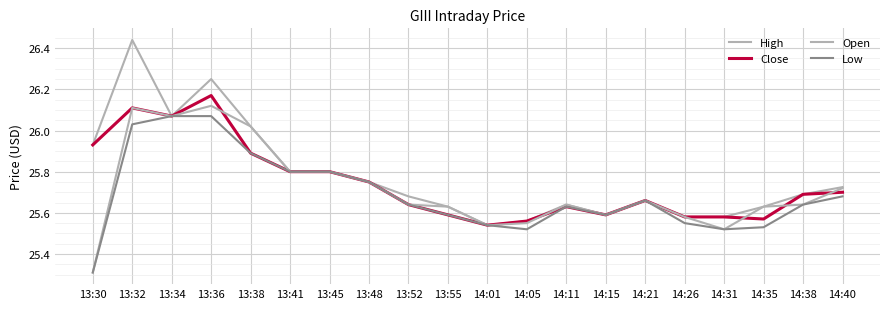

Between 13:32 and 14:31, which series saw the biggest shift?

High